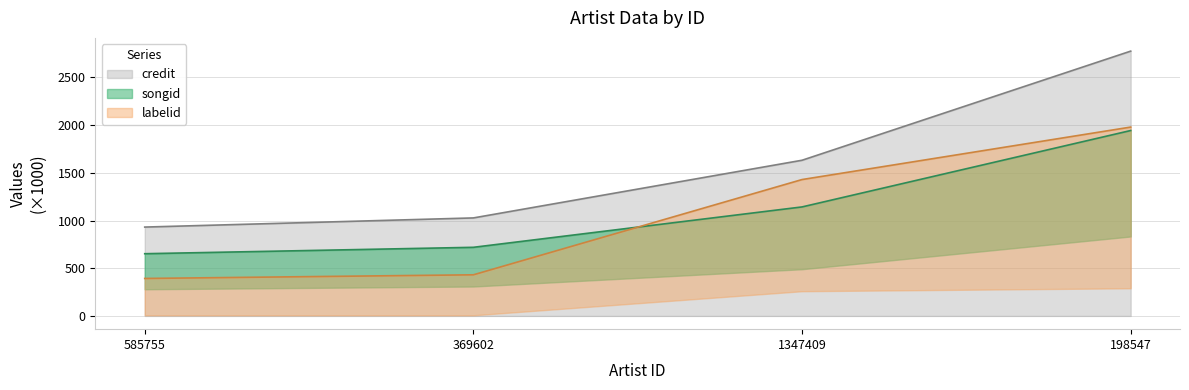

What is the value of the credit point at the 3rd from the left?

1632.3